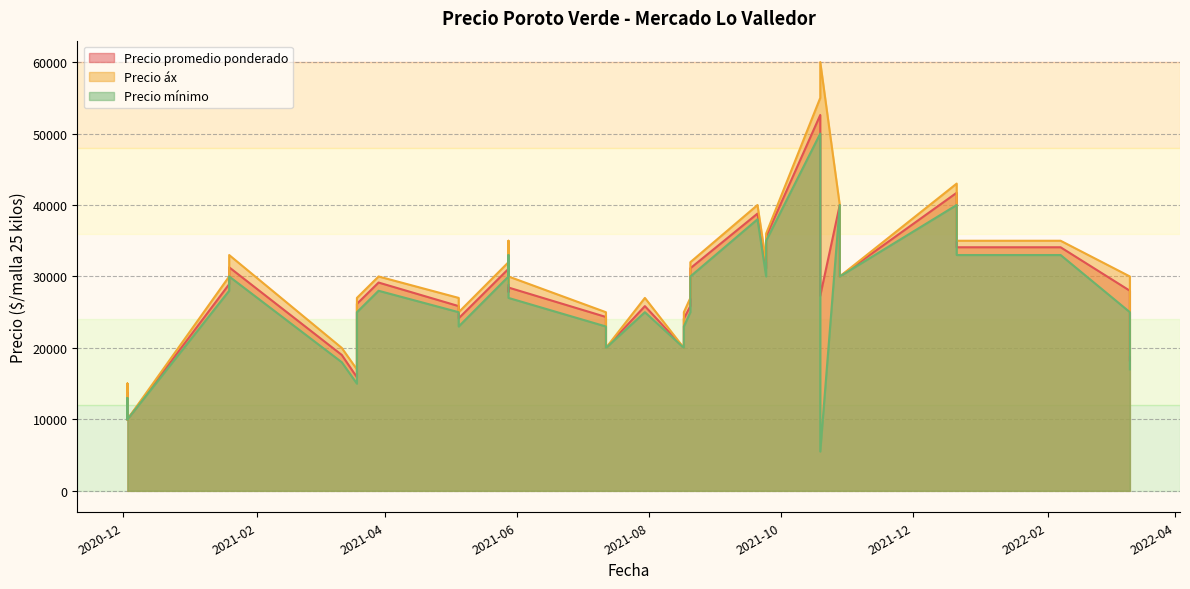

How many lines are shown in the chart?

3